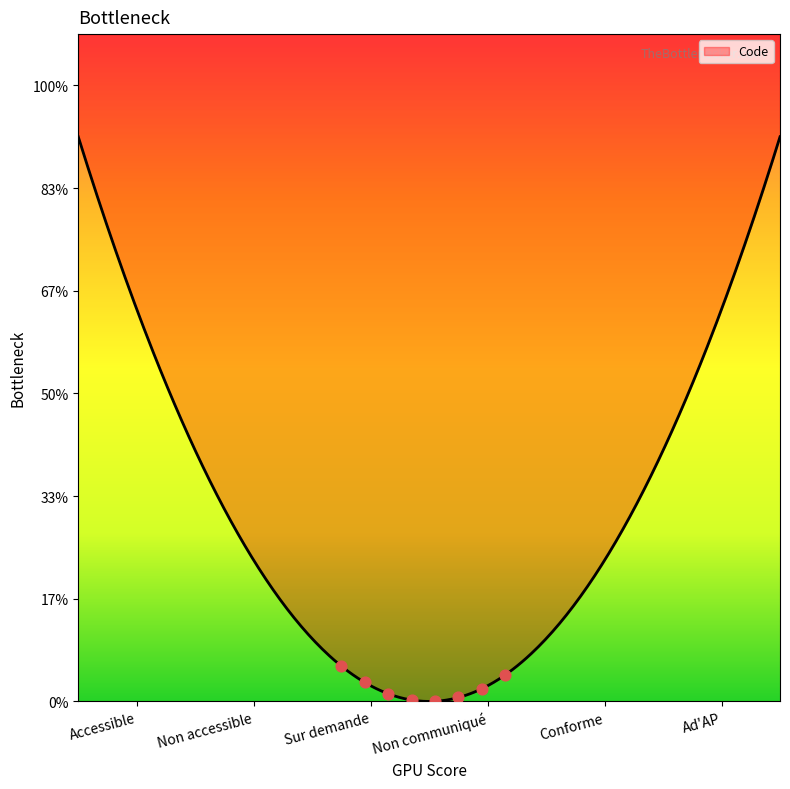

Between Conforme and Non communiqué, which is larger?

Conforme